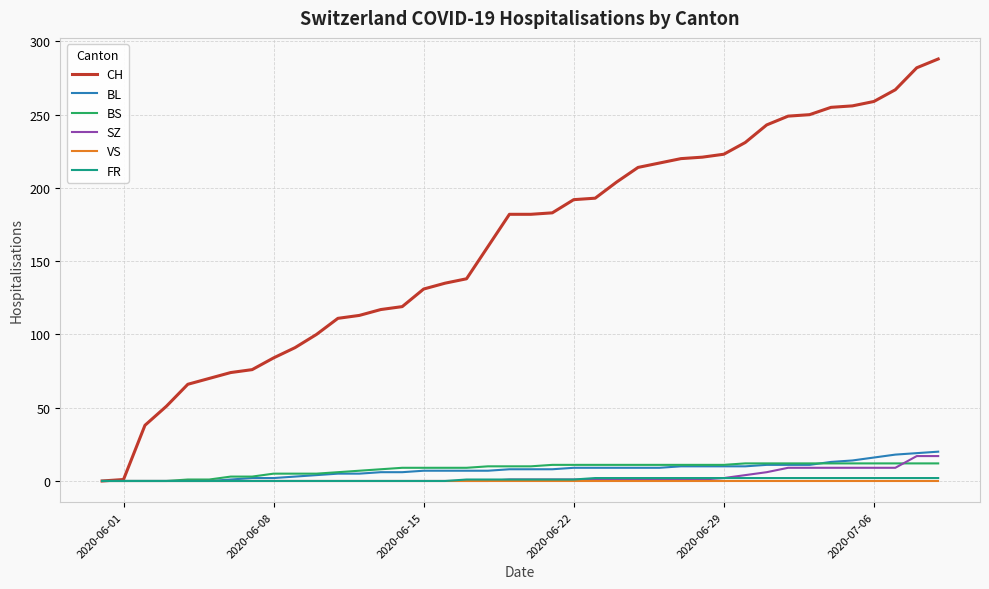

How many lines are shown in the chart?

6